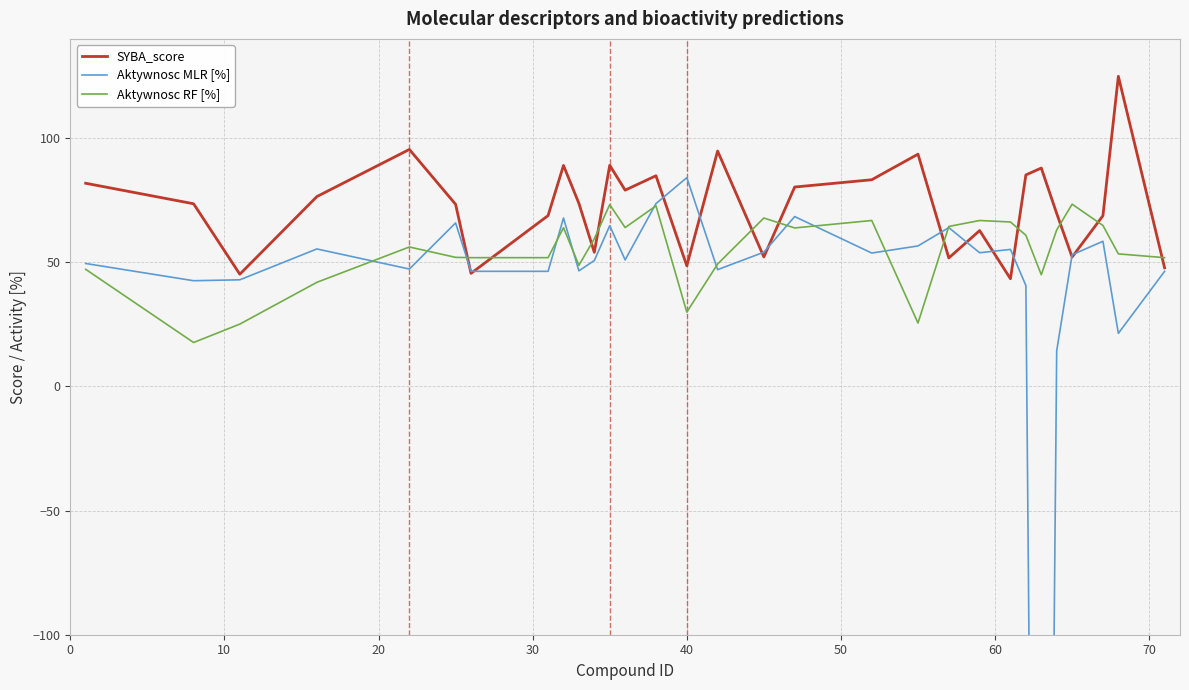

How many data points in Aktywnosc RF [%] are less than 59?

15